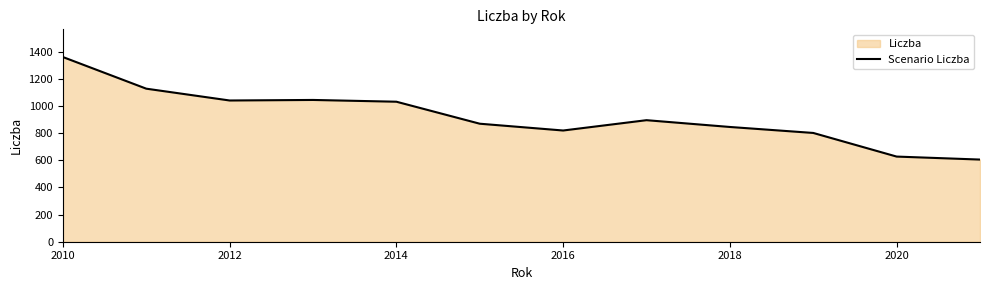

What is the greatest value displayed?

1360